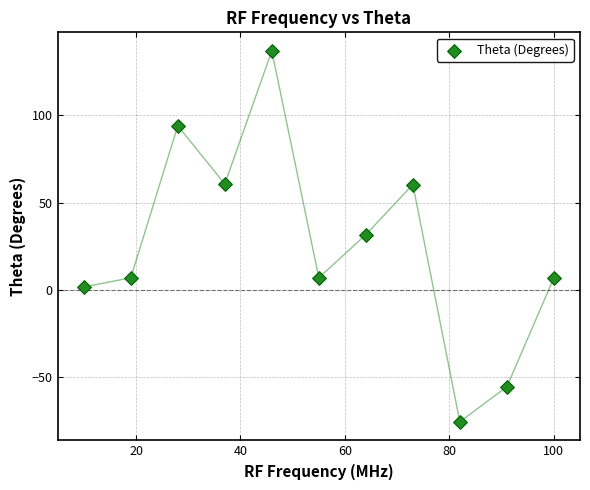

What is the range of Y values (max minus min)?

212.4